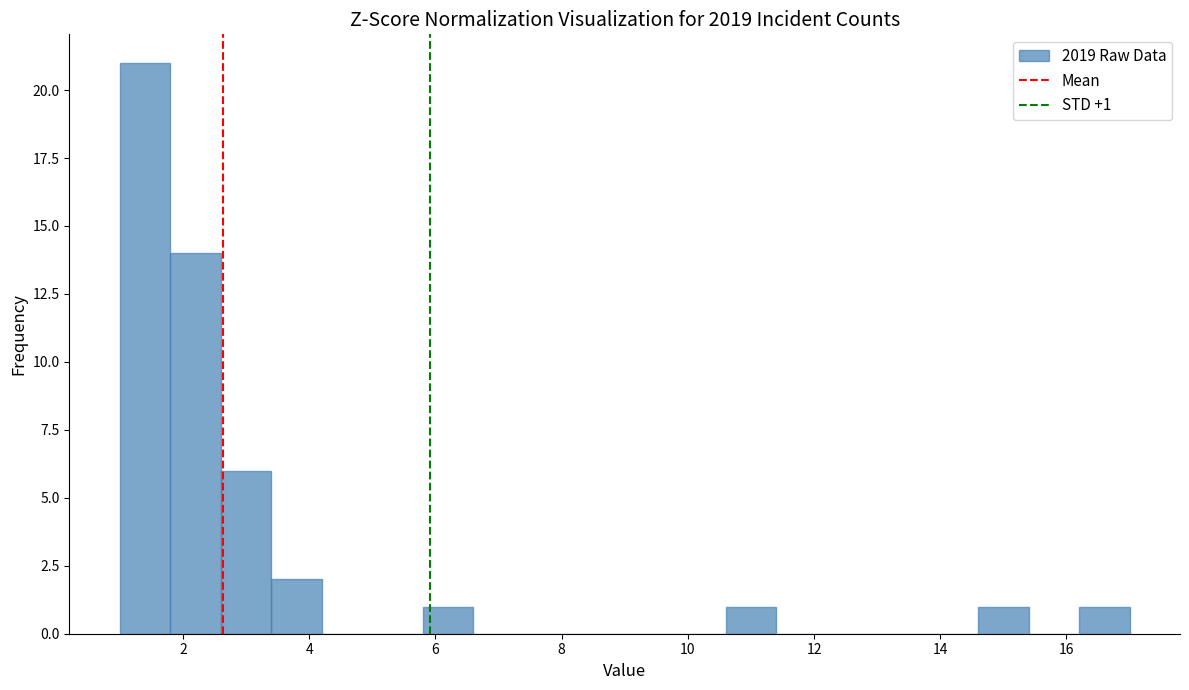

Which range on the x-axis has the tallest bar?

1.0 to 1.8